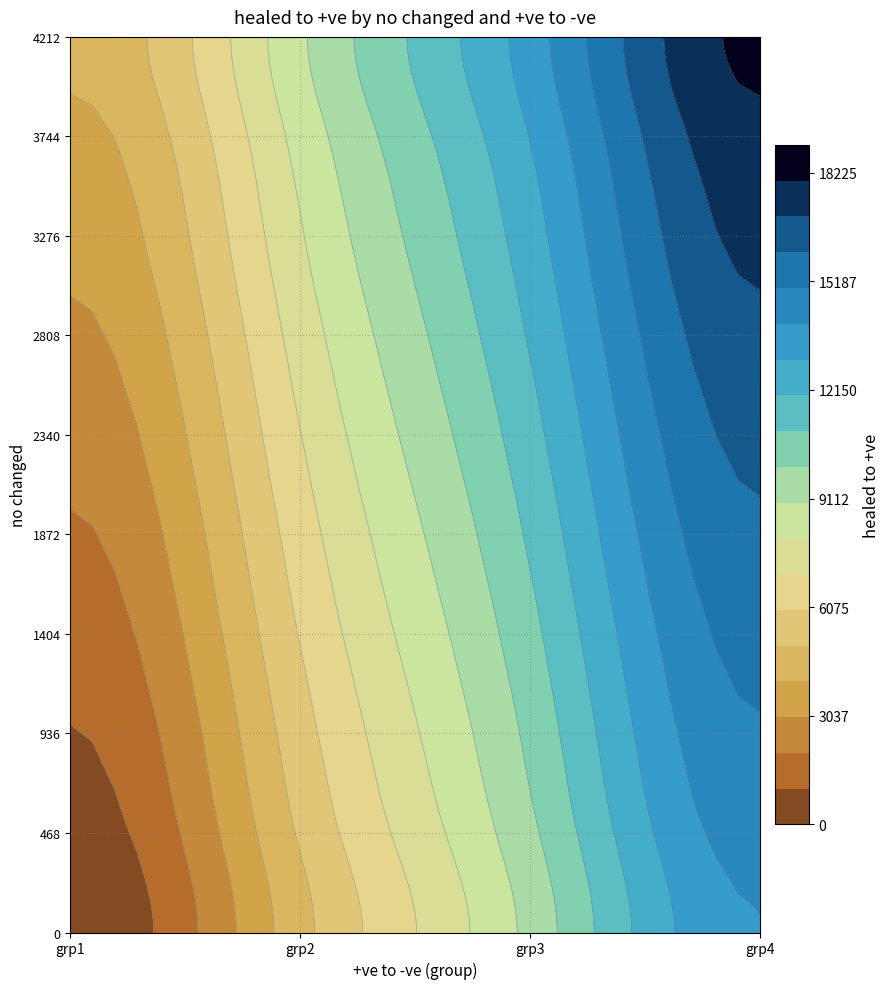

What is the difference between the second highest and second lowest values in the 3 series?

3300